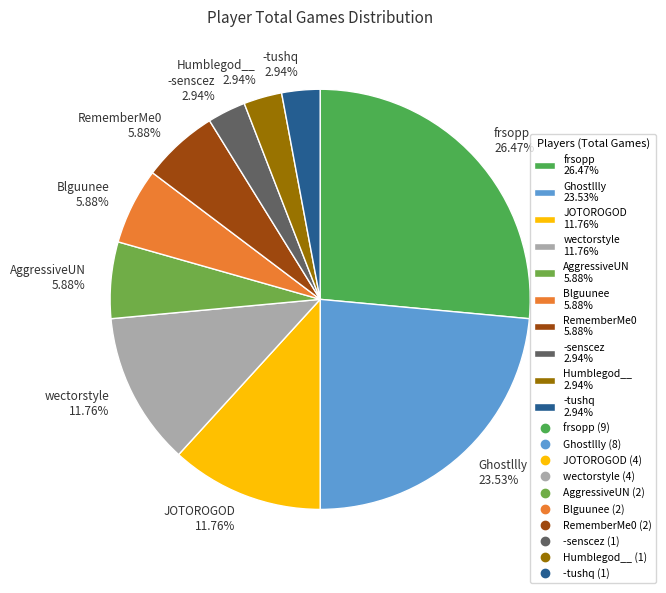

To the nearest percent, what is the difference between the largest and smallest slice percentages?

24%